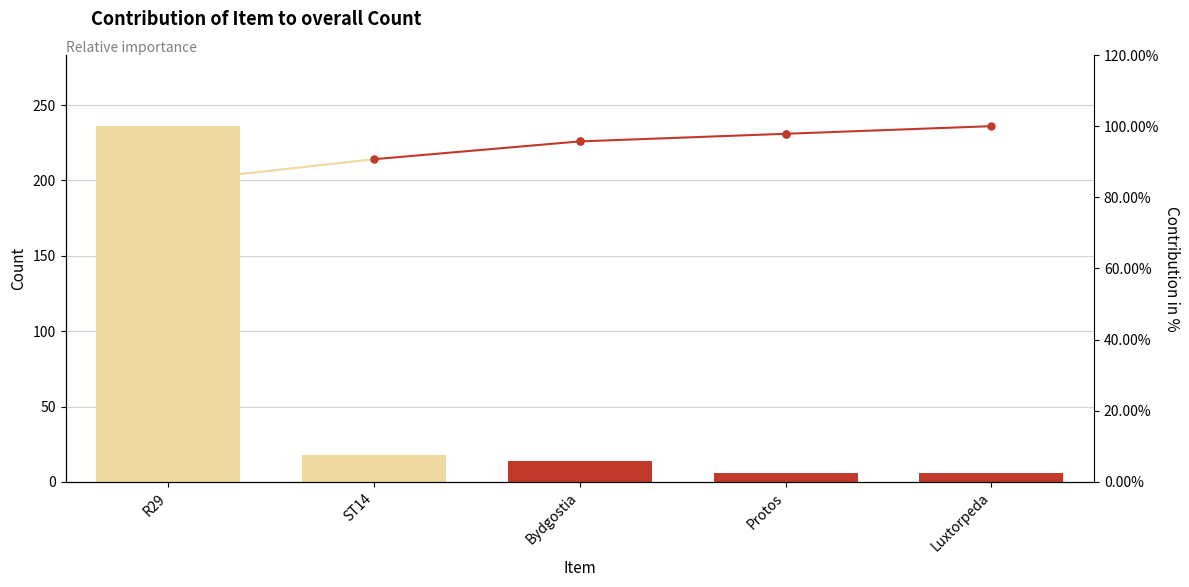

True or false: the data shows 21 at Bydgostia.

False